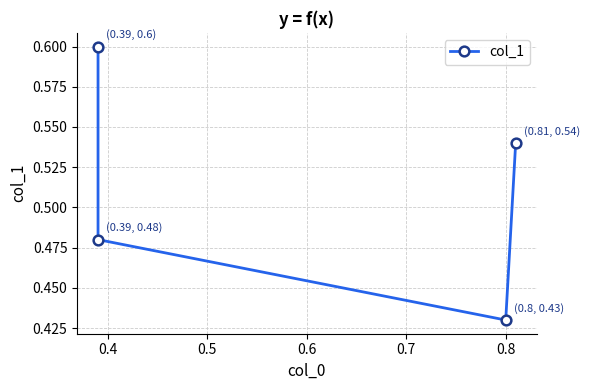

What is the value of the 3rd point from the left?

0.4